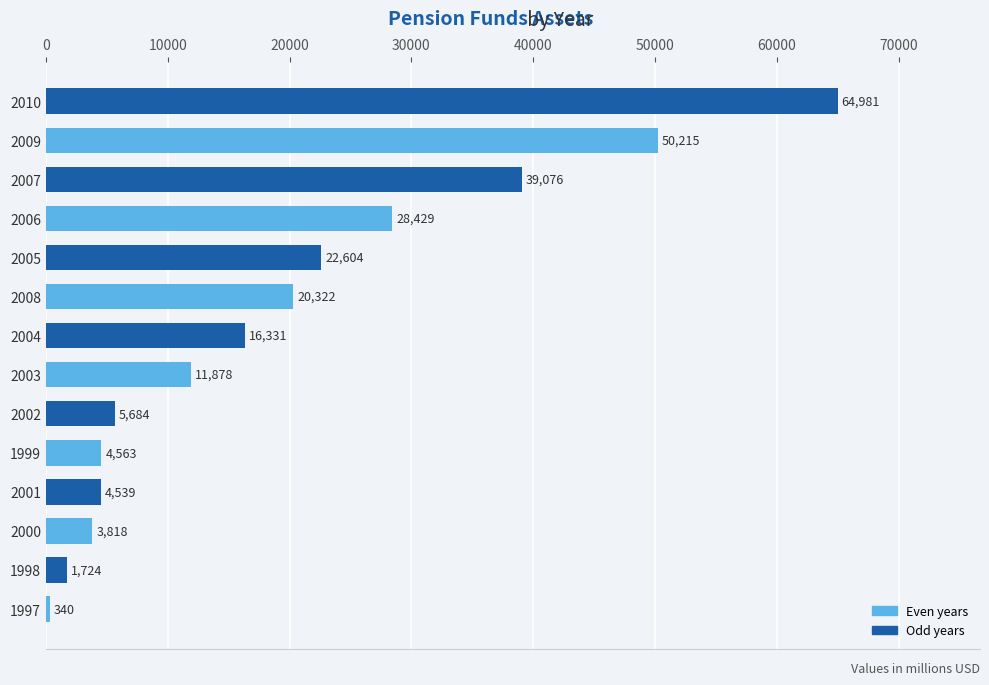

How many data points does each series have?

14